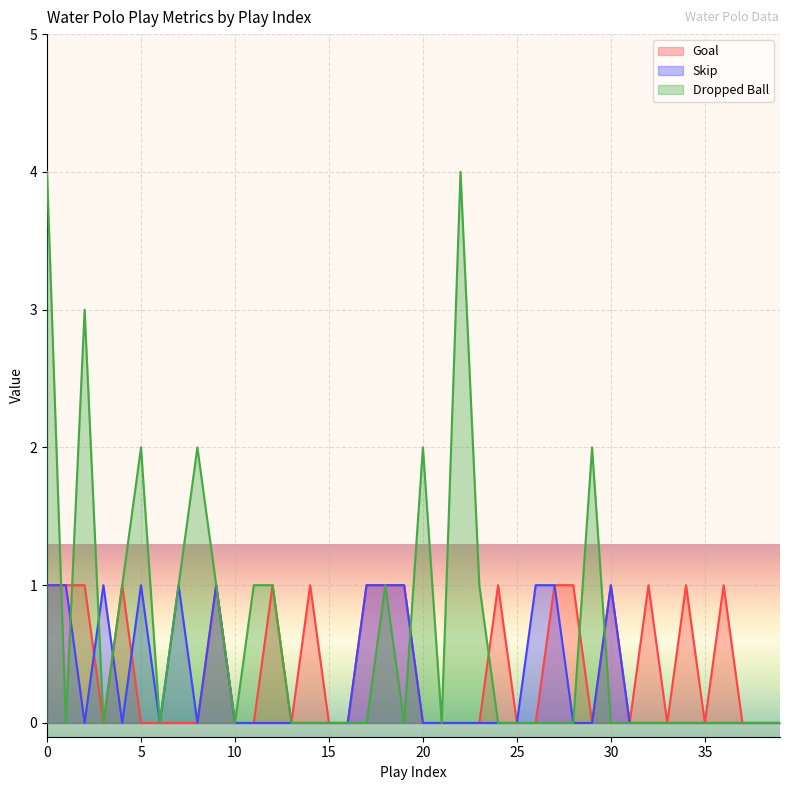

What is the value of the Dropped Ball point at the 12th from the left?

1